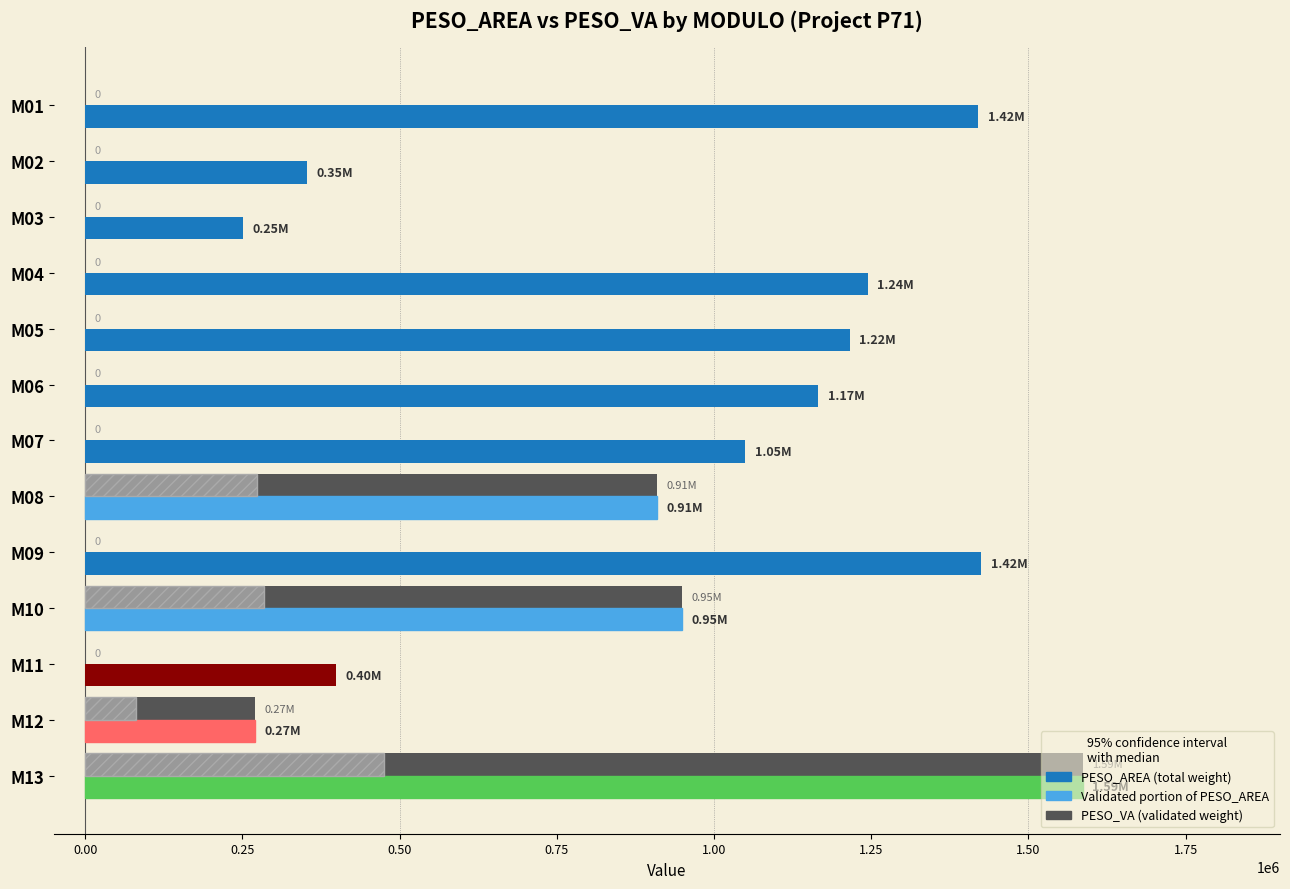

How many groups of bars are there?

13